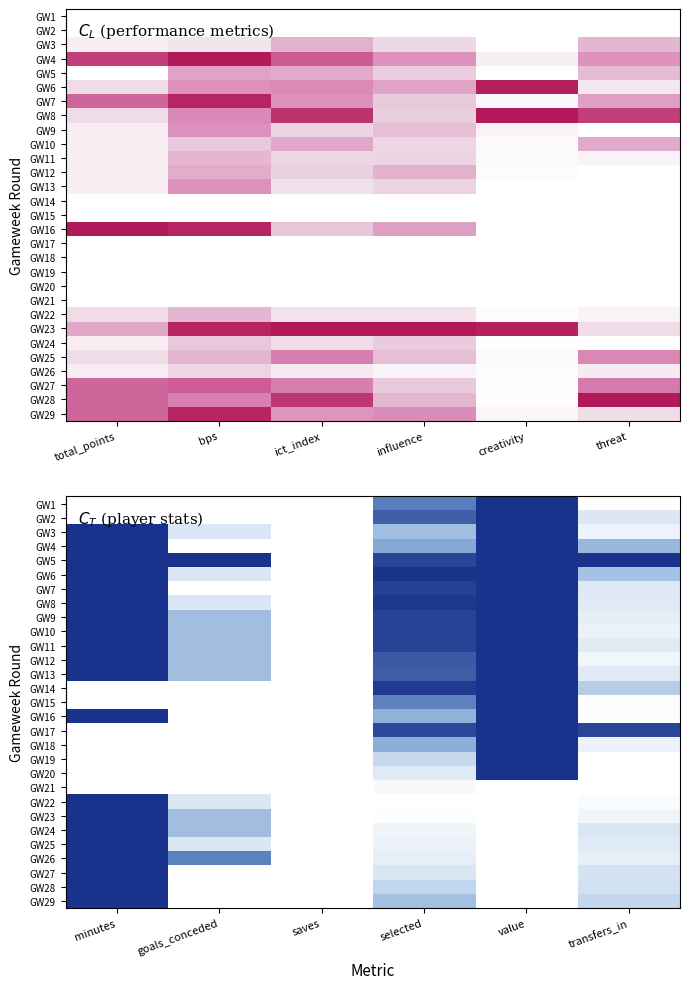

What is the spread (max minus min) of values at selected?

1.0